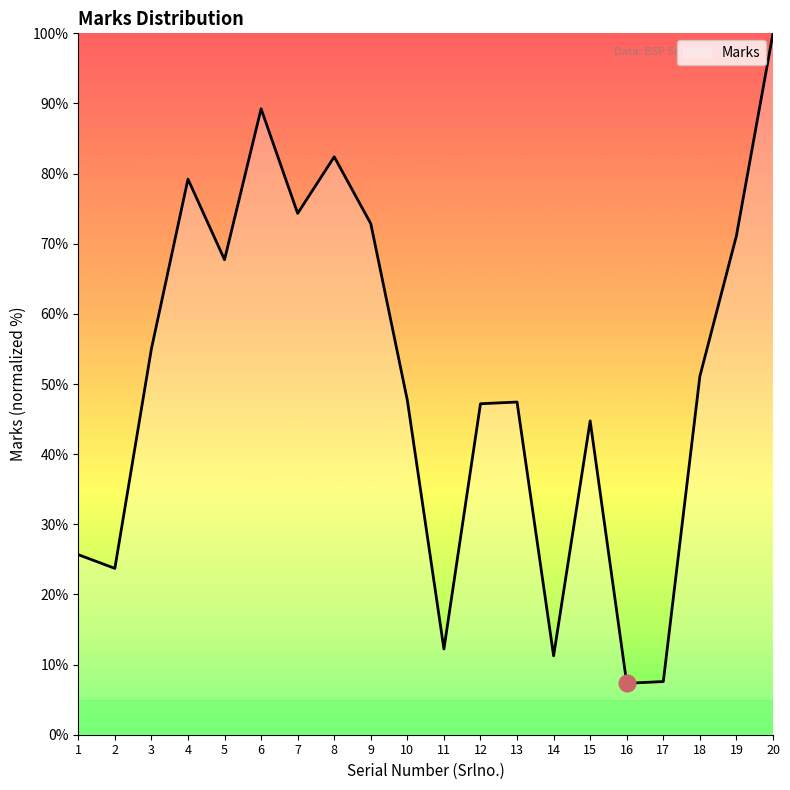

Count the number of values greater than 51.

10